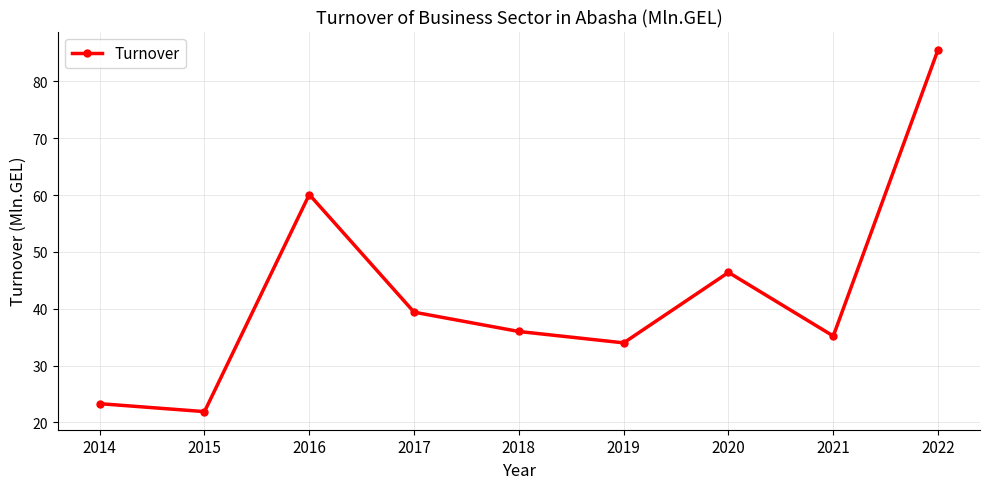

At which label does the data first exceed 36?

2016